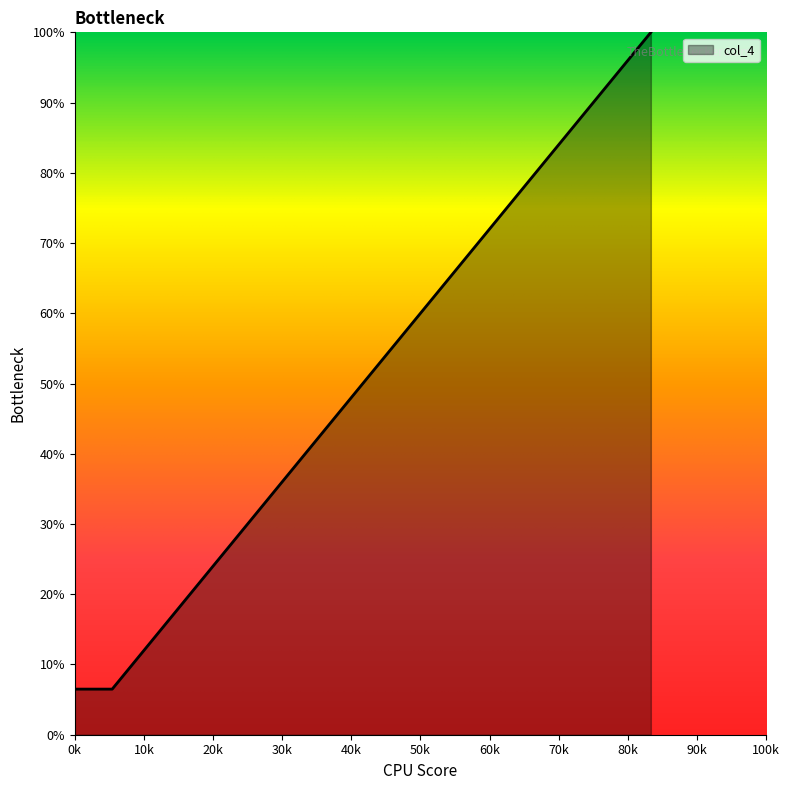

What is the maximum value shown in the chart?

100.0